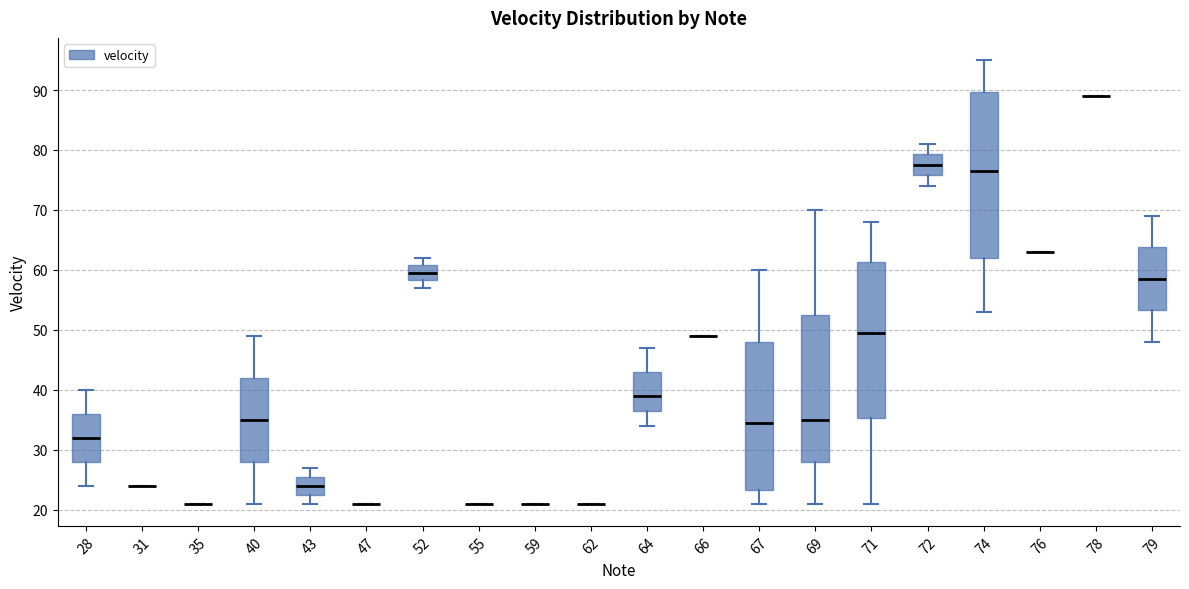

Comparing the boxes themselves (not the whiskers), which one is the tallest?

74